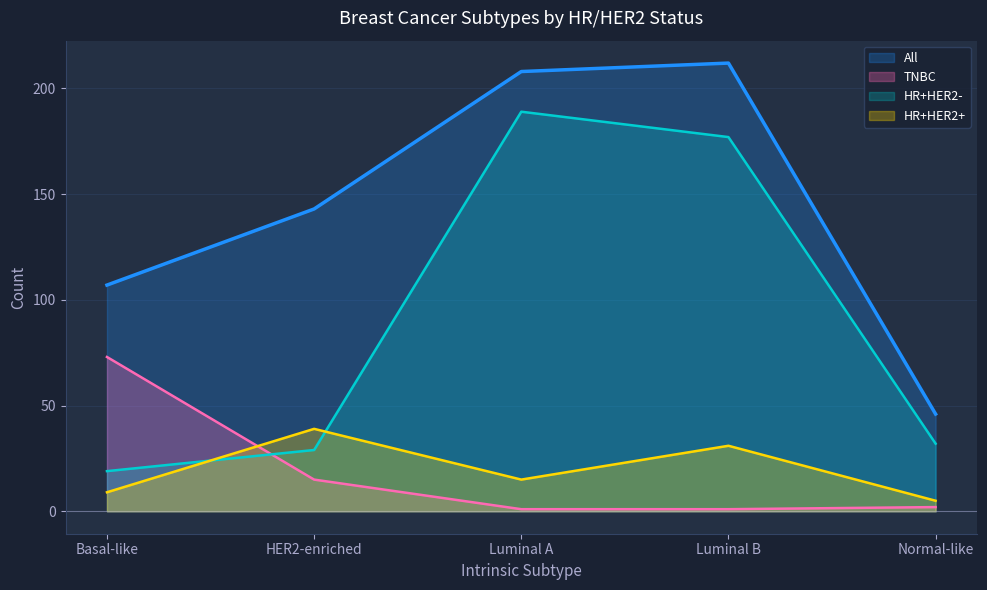

Between Luminal A and Normal-like, which series saw the biggest shift?

All